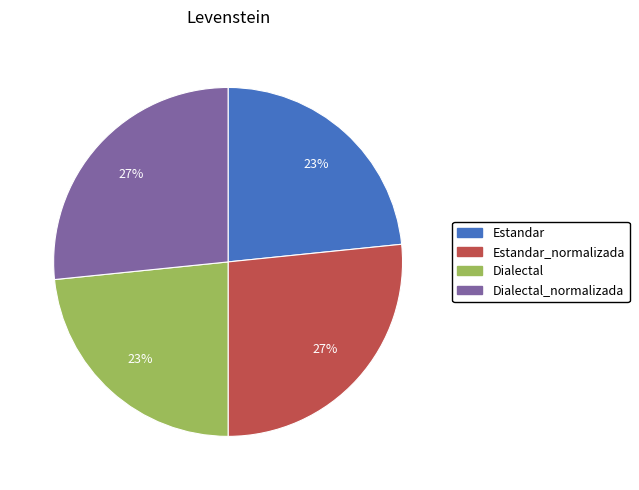

Is there any slice that represents more than half of the pie?

No